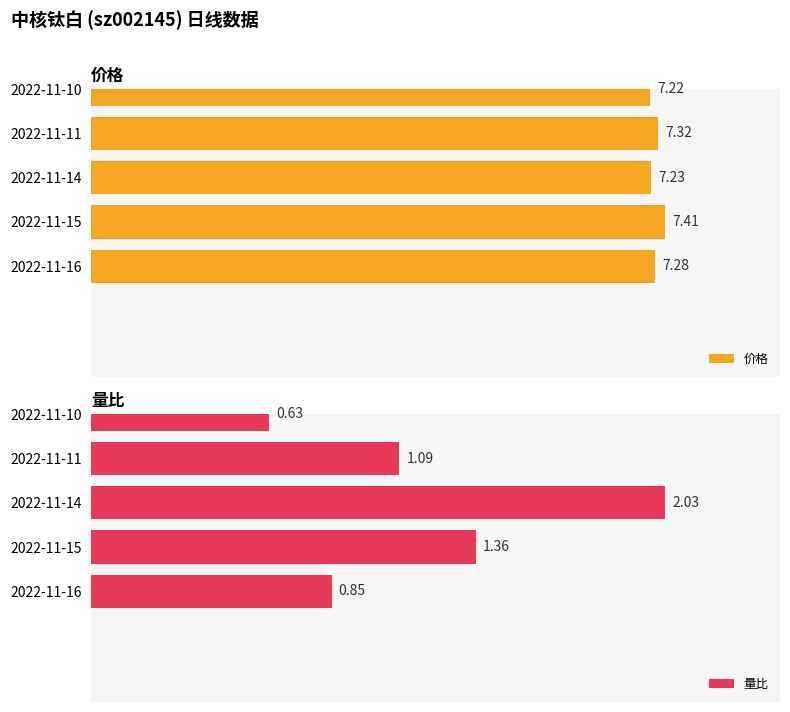

Rank the series by their average value, from highest to lowest.

价格, 量比